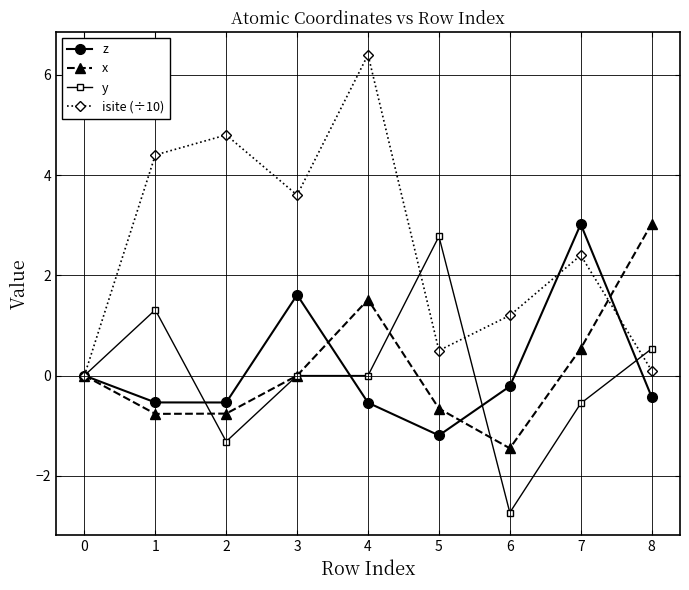

Is it true that z equals -0.5 at 1?

True